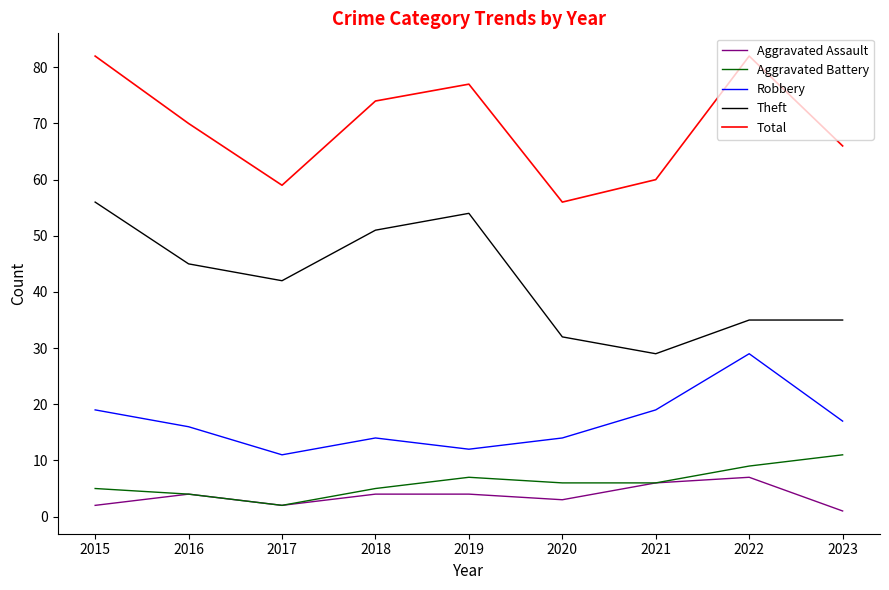

What is the difference between the highest and lowest values at 2019?

73